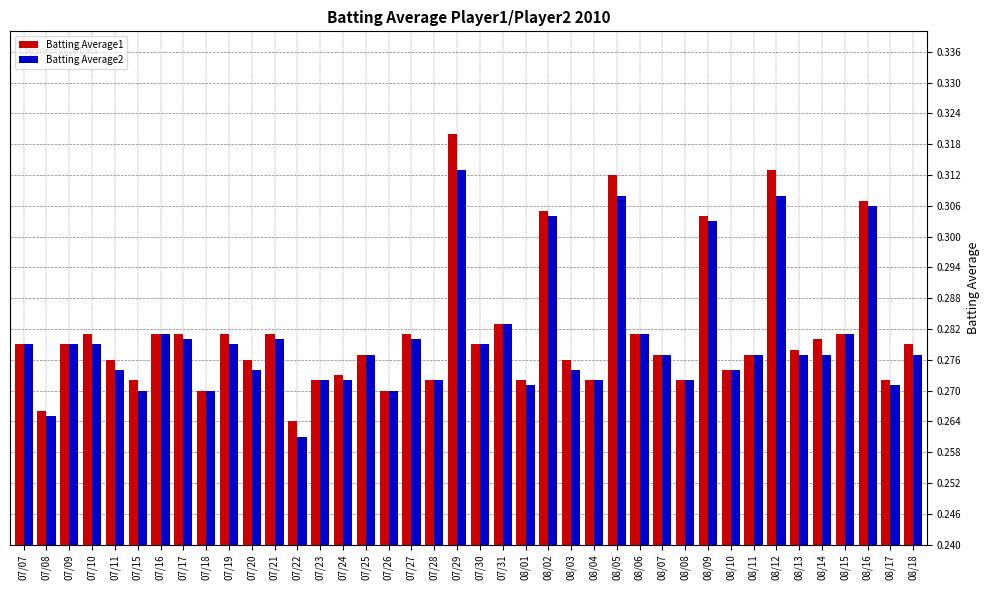

Which series changed the most between 08/03 and 08/09?

Batting Average2